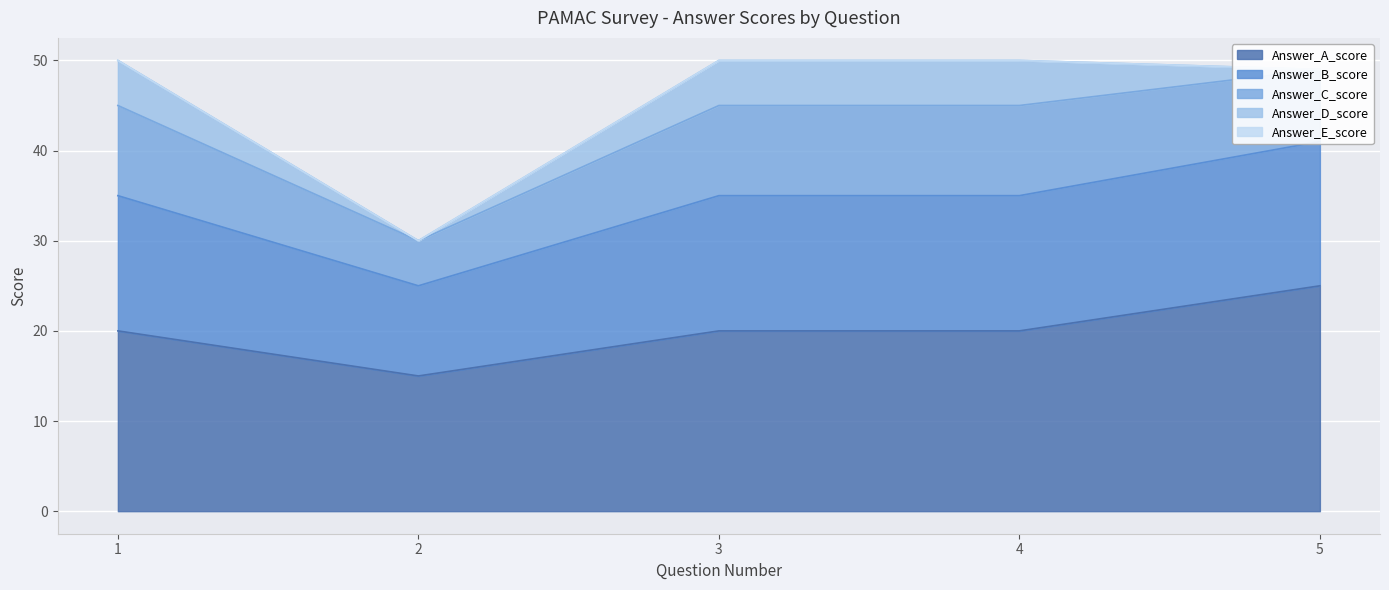

Where is Answer_E_score nearest to the value 0?

1